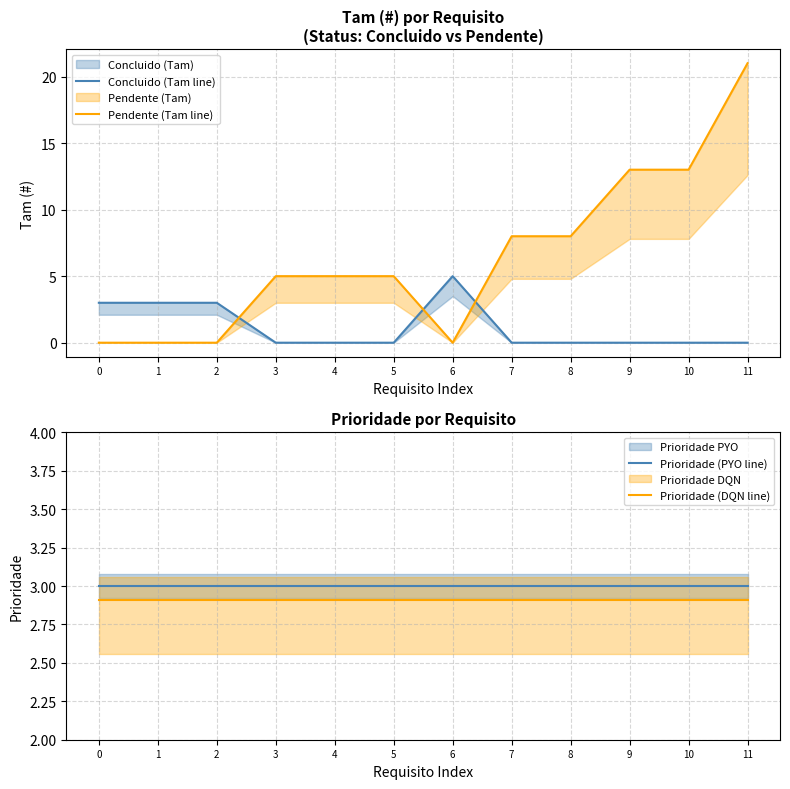

Rank the series by their maximum value, from highest to lowest.

Pendente (Tam line), Concluido (Tam line), Prioridade (PYO line), Prioridade (DQN line)